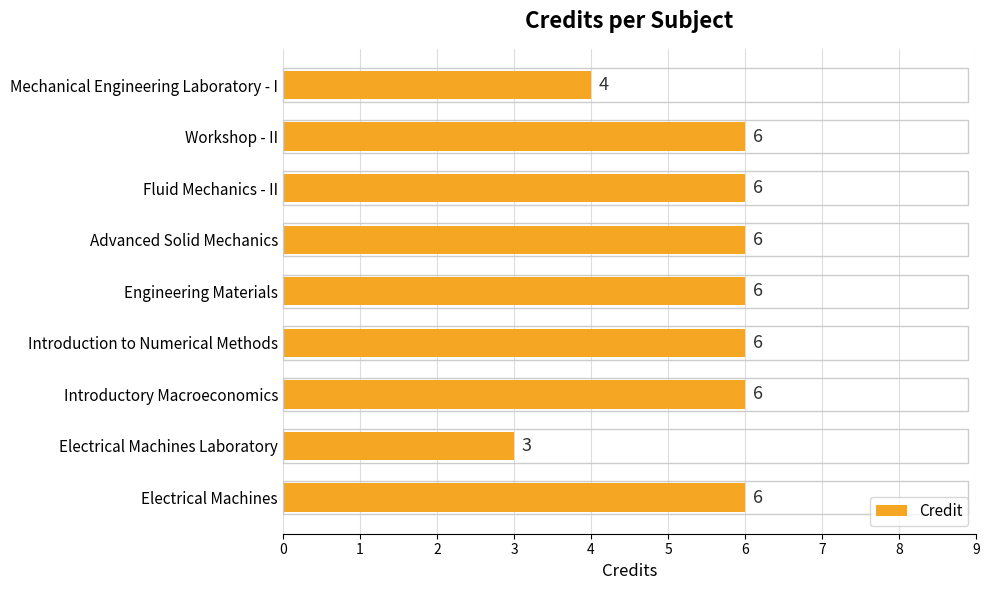

True or false: the data shows 4 at Electrical Machines Laboratory.

False